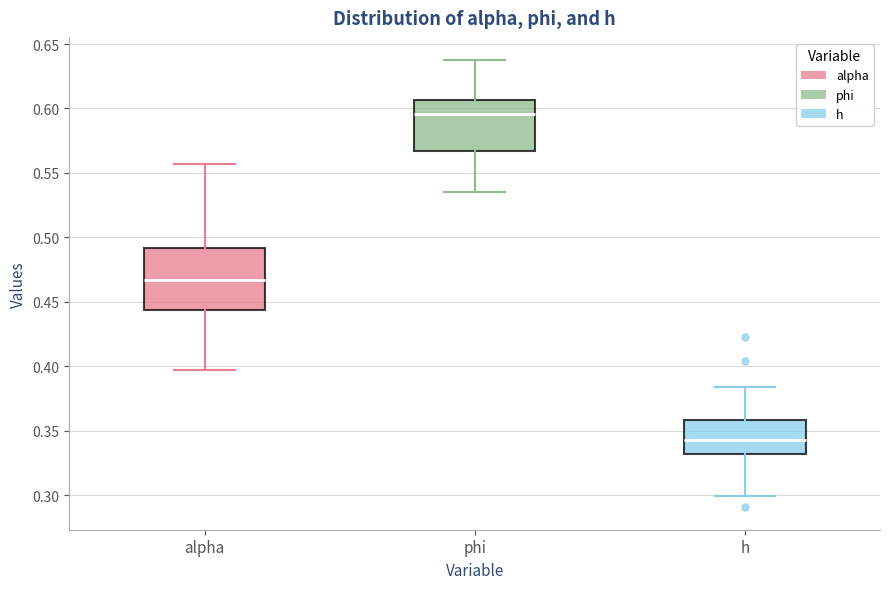

Reading left to right, read every box against the y-axis: the position of its median line, the range the box covers, and the ends of its whiskers. The values are not printed on the chart, so give them approximately, as read against the axis.

alpha: median 0.465, box 0.445 to 0.490, whiskers 0.395 to 0.555
phi: median 0.595, box 0.565 to 0.605, whiskers 0.535 to 0.635
h: median 0.345, box 0.330 to 0.360, whiskers 0.300 to 0.385